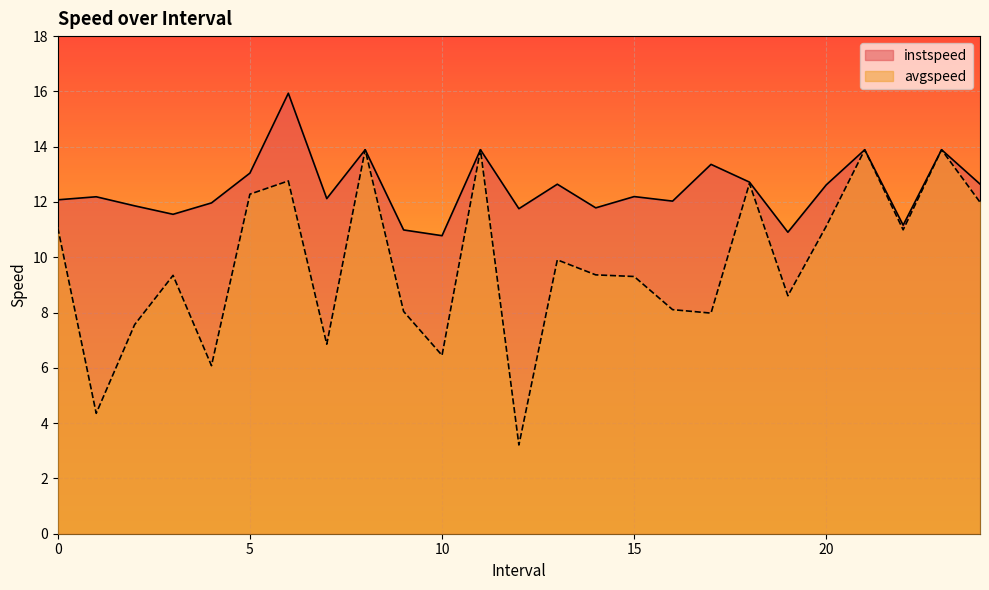

At which label does avgspeed reach its minimum?

12.0